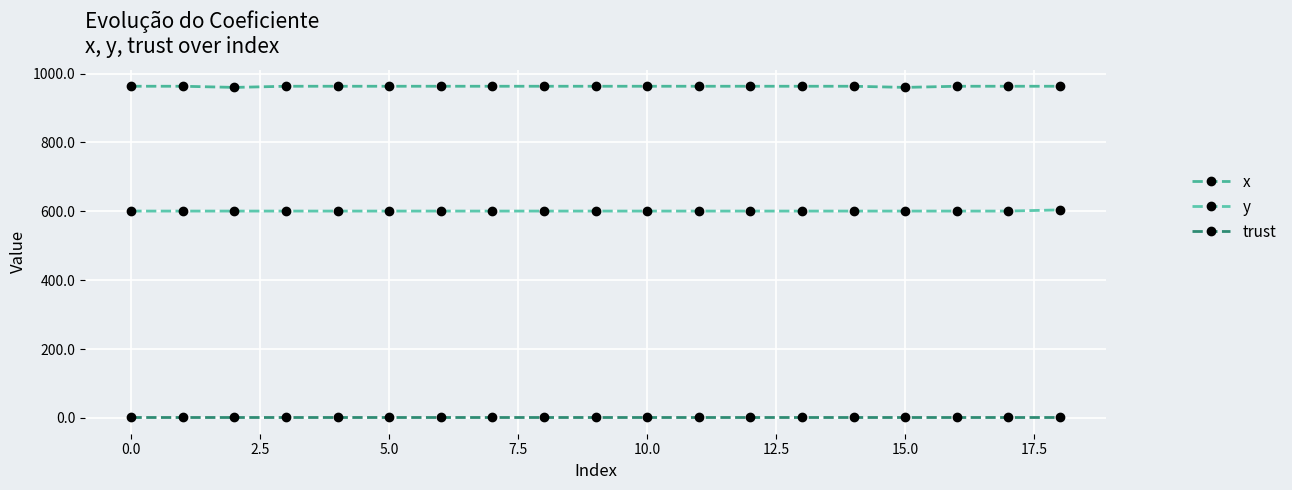

True or false: y has more than 1 interior local peaks.

False